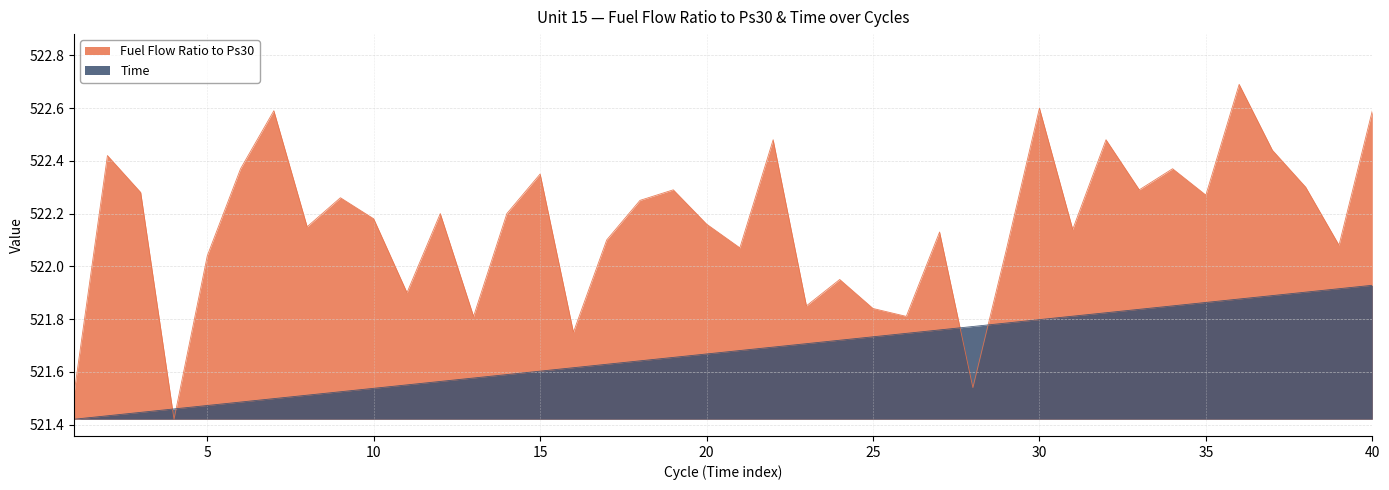

What are all the series names shown in the legend?

Fuel Flow Ratio to Ps30, Time